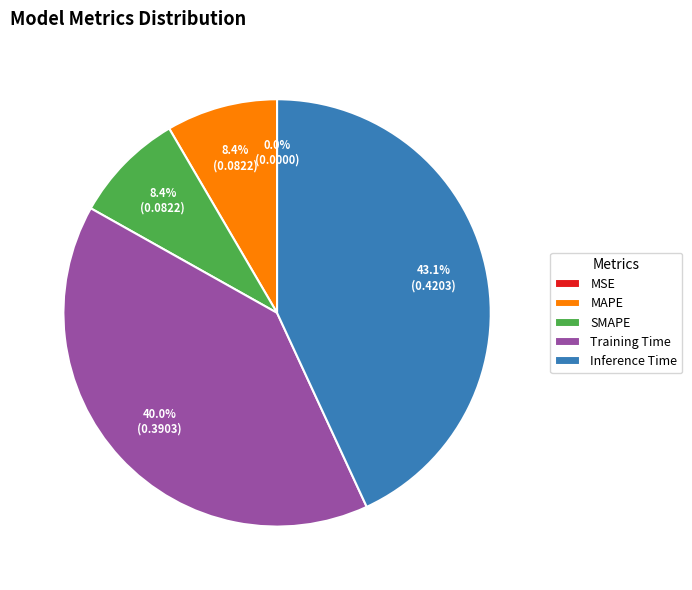

The Training Time slice represents 49% of the pie. True or false?

False